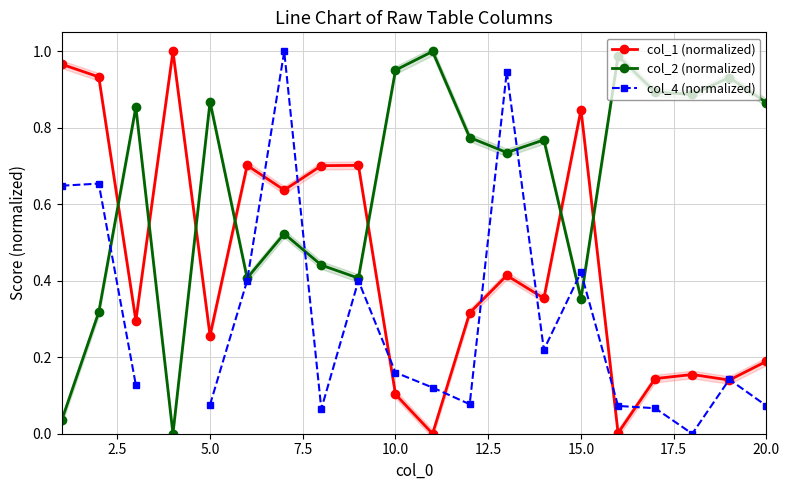

After their last crossing, which series has the higher values: col_2 (normalized) or col_1 (normalized)?

col_2 (normalized)